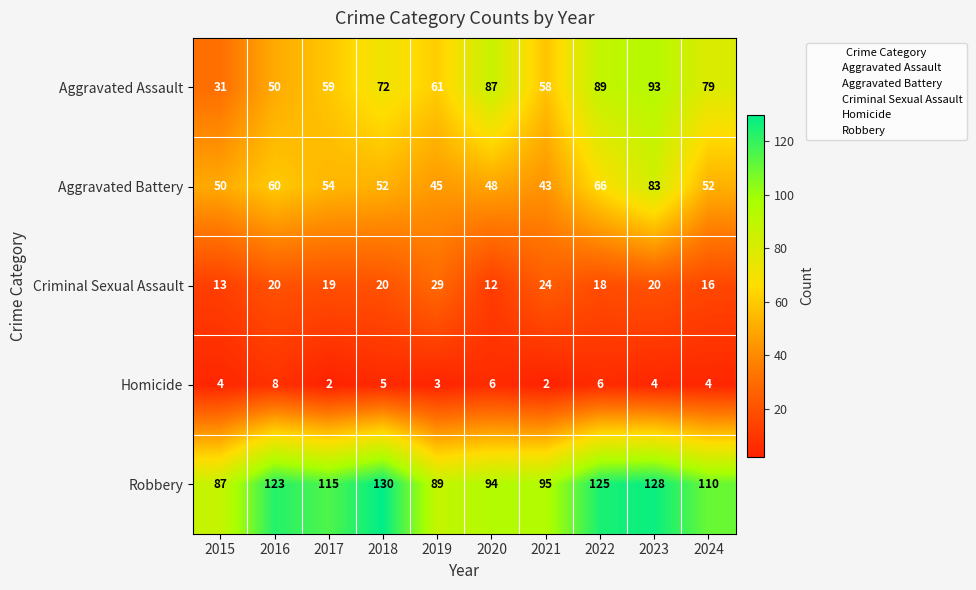

Which category has the highest value across all series?

2018